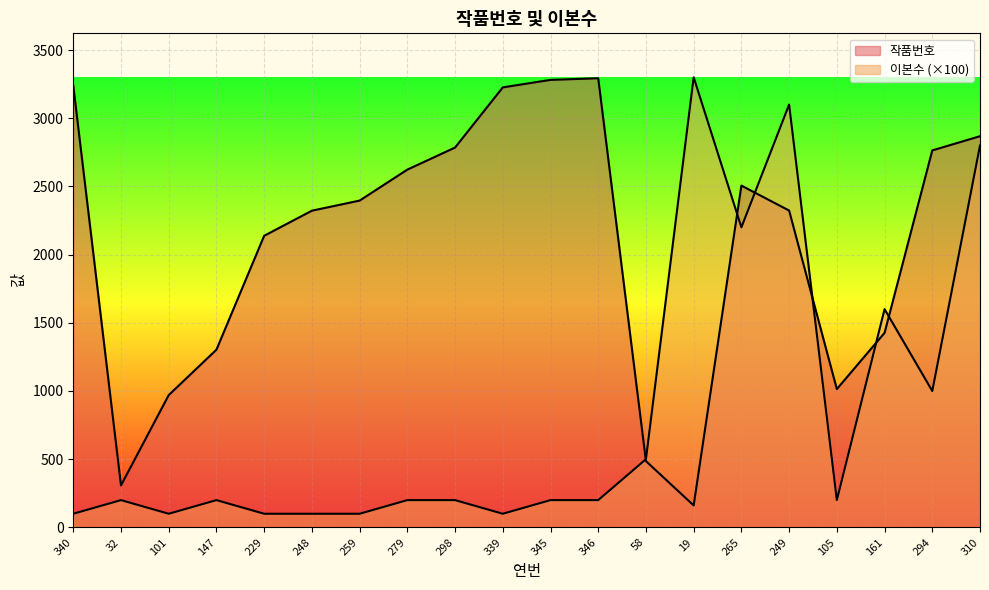

How many interior local peaks does the 작품번호 series have?

2